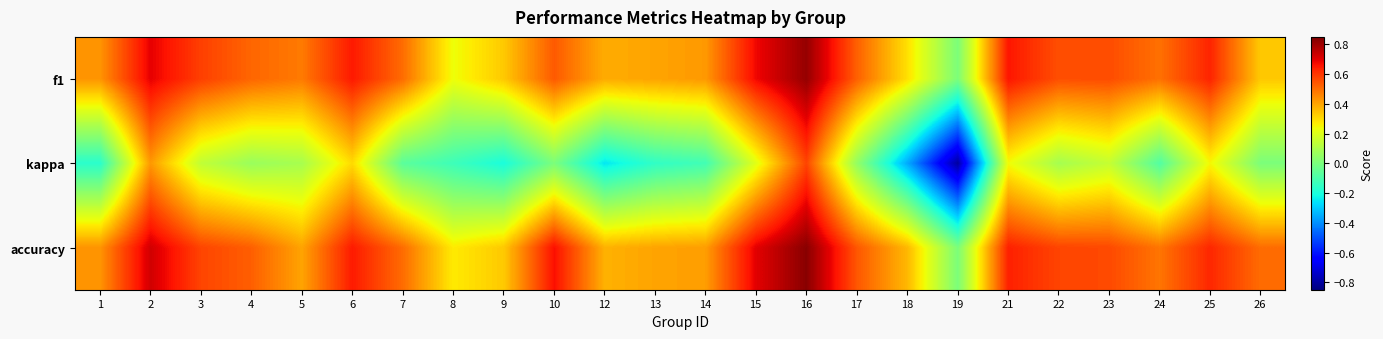

What is the total value across all series at 19?

-0.8